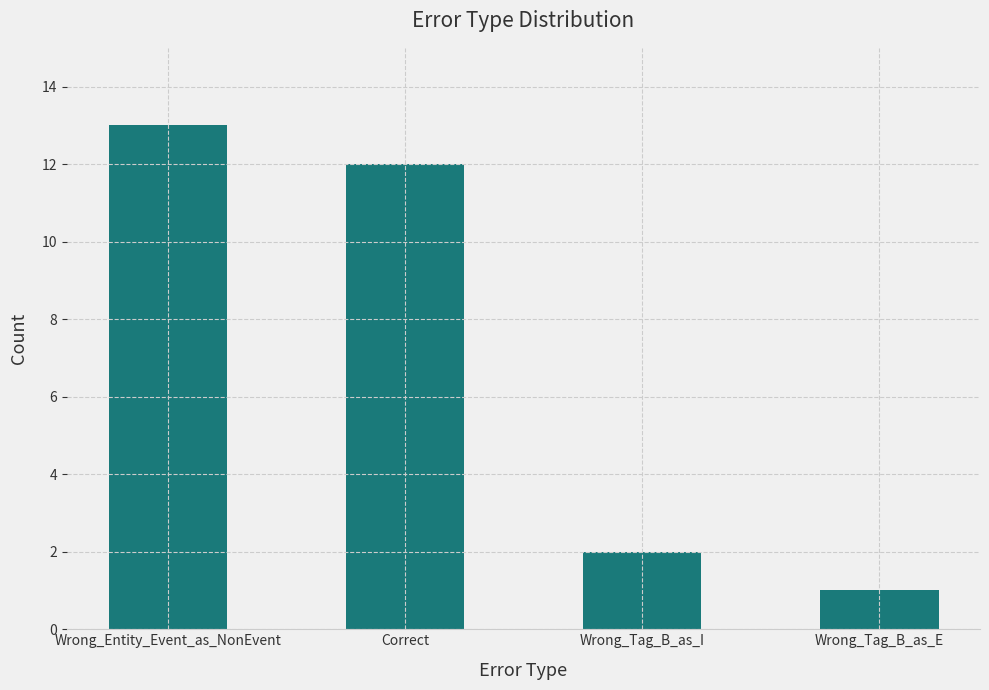

What is the average value?

7